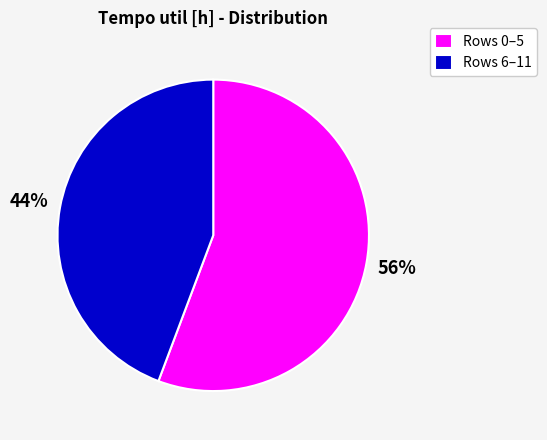

True or false: Rows 6–11 accounts for 32% of the total.

False